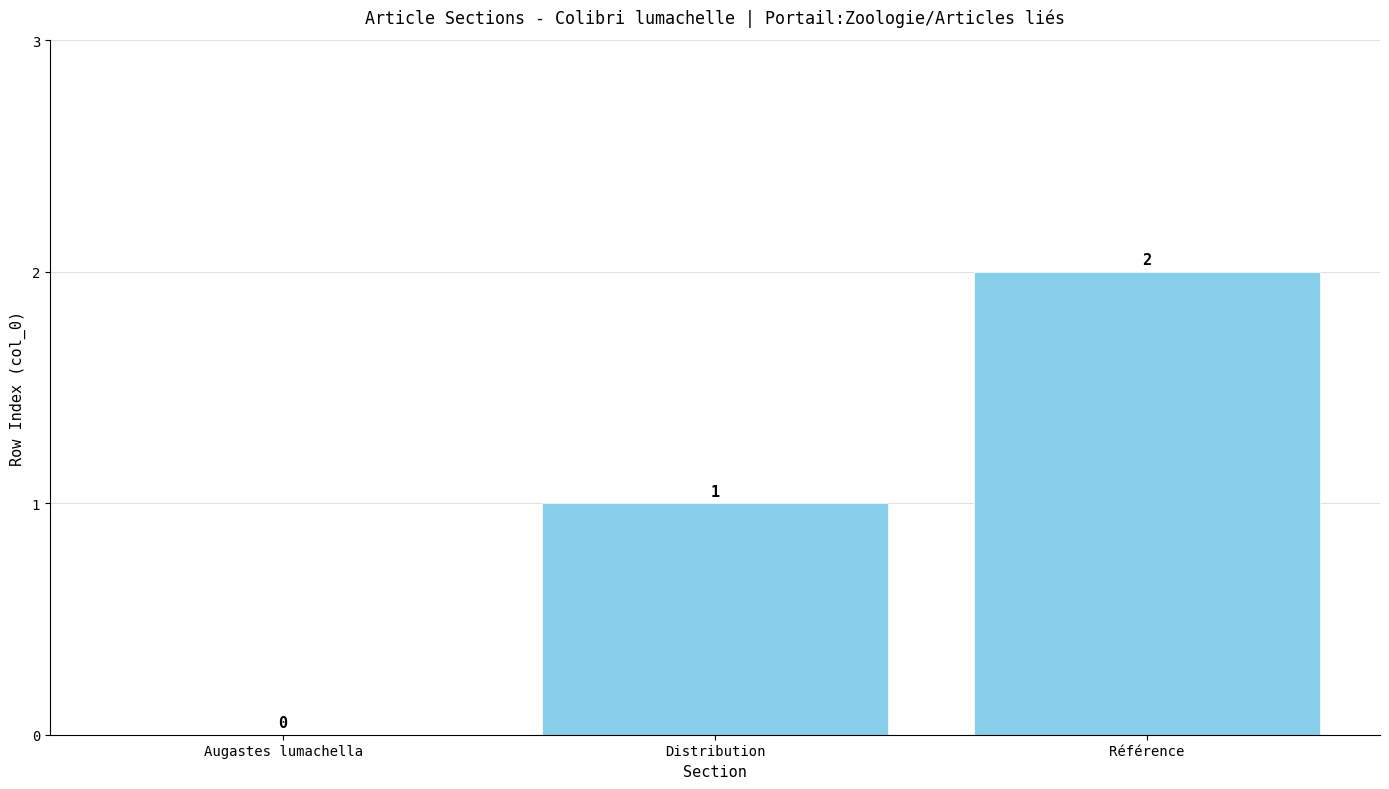

The chart shows a value of 1 at Référence. True or false?

False